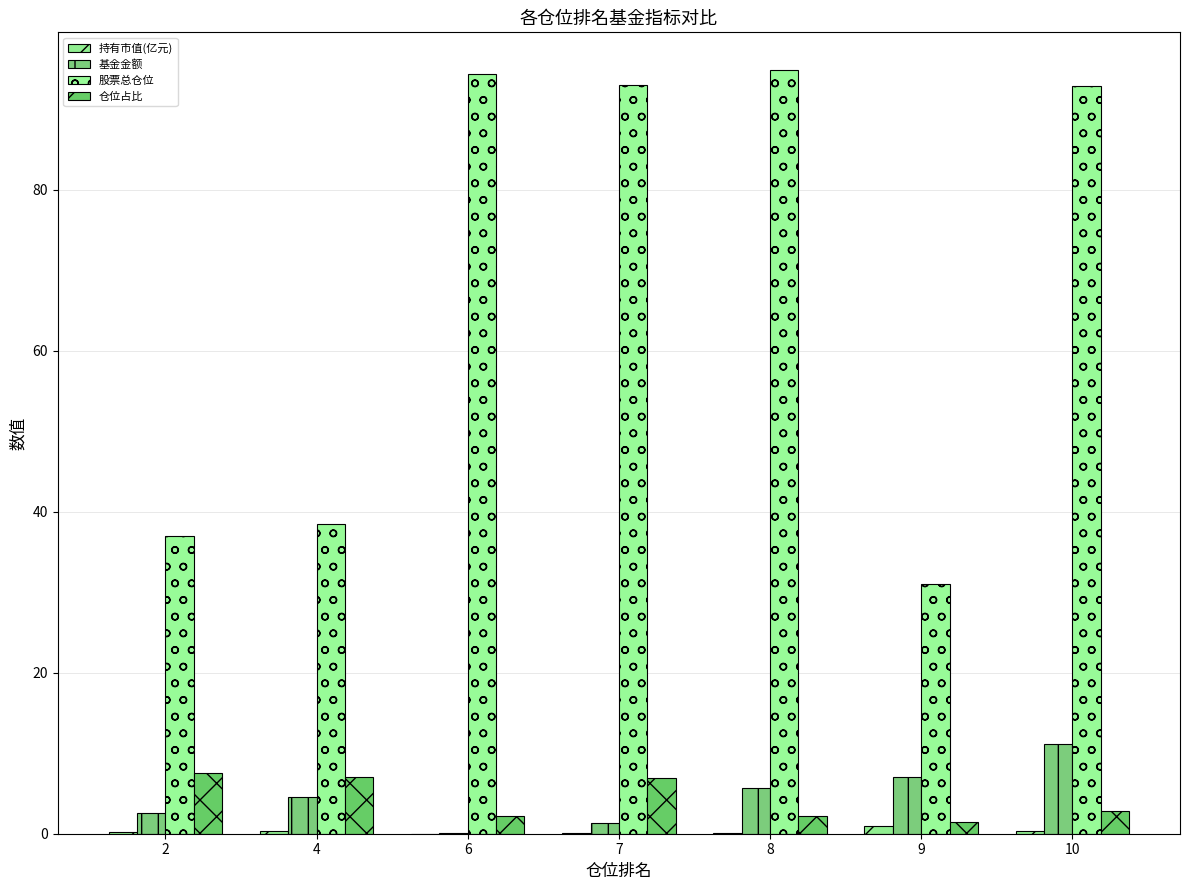

What is the sum of the 基金金额 values at 10 and 2?

13.7